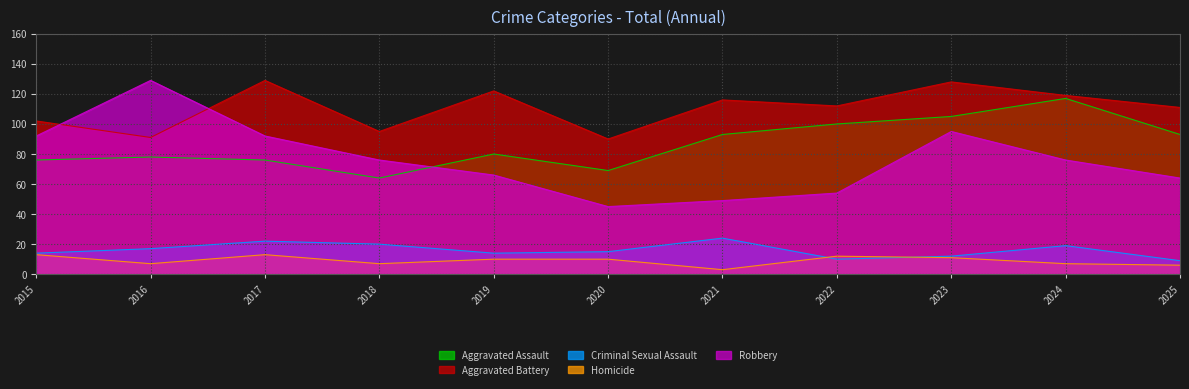

What is the difference between the second highest and second lowest values in the Robbery series?

46